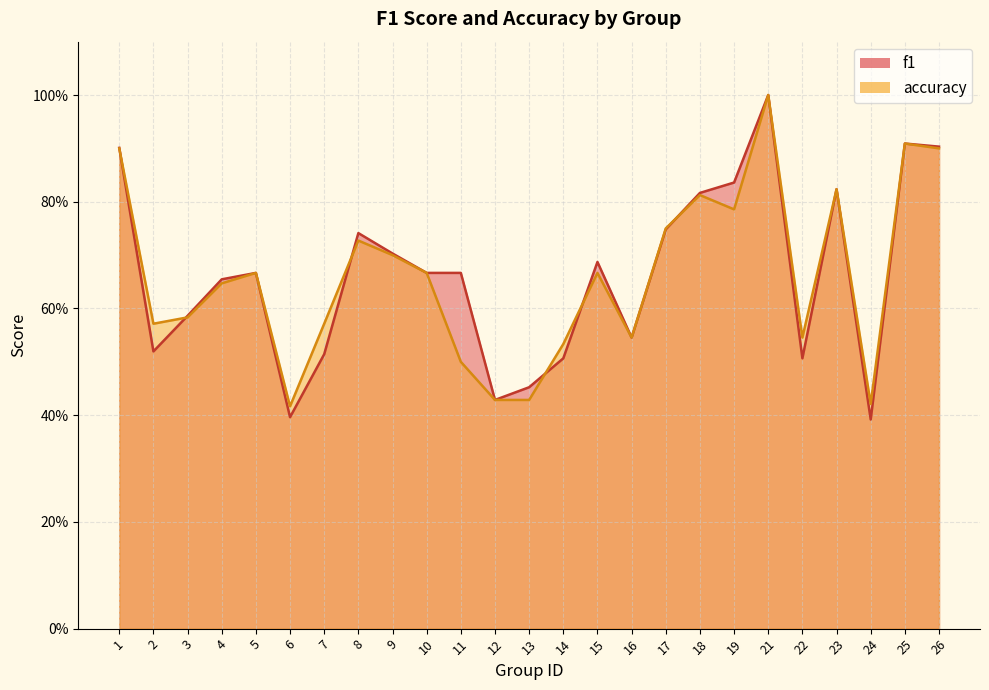

Count the number of data series in this chart.

2